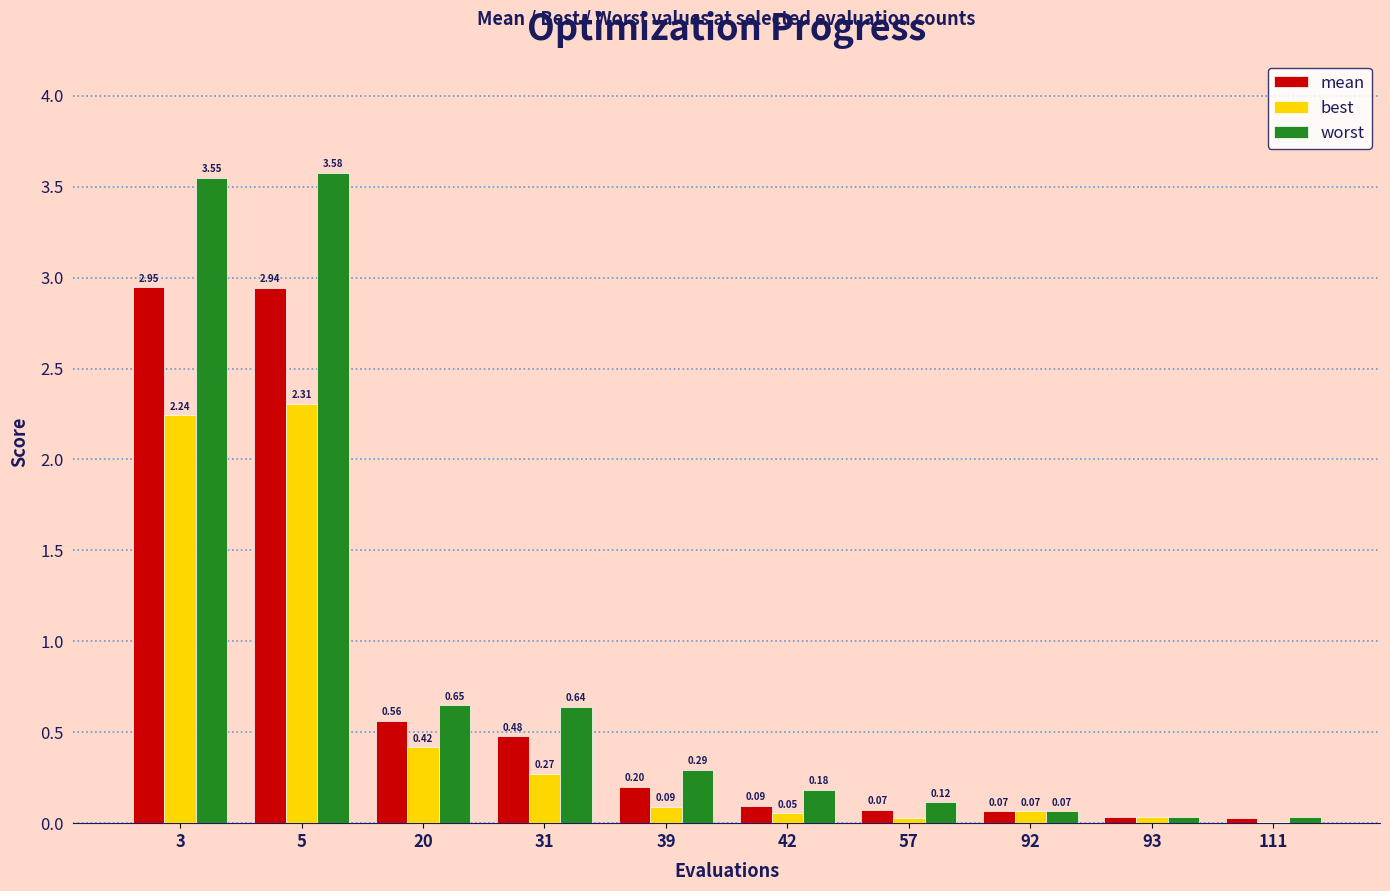

At which category is the sum across all series the highest?

5